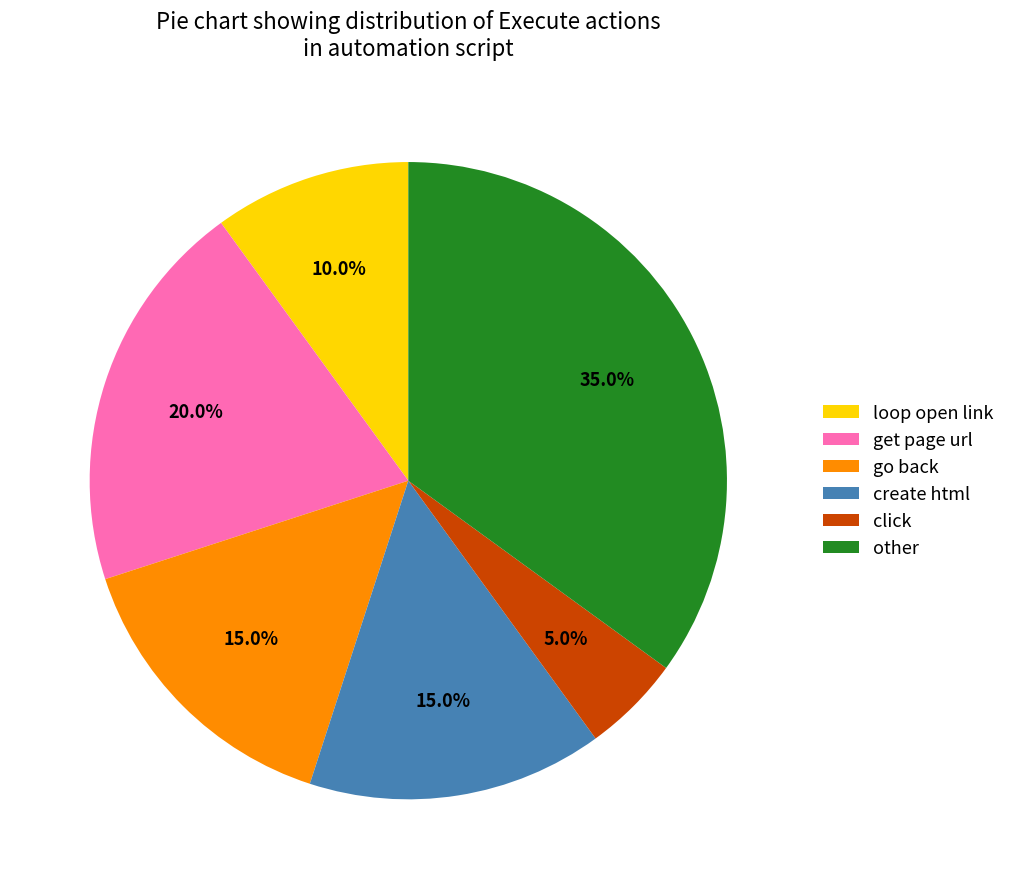

Between get page url and create html, which is larger?

get page url